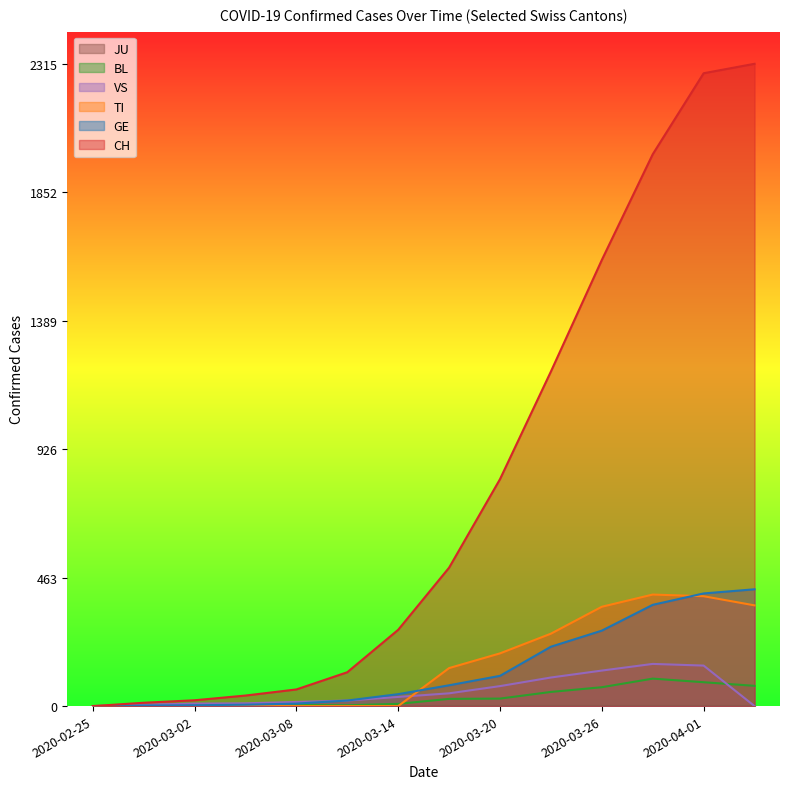

What position from the right is 2020-02-25?

14